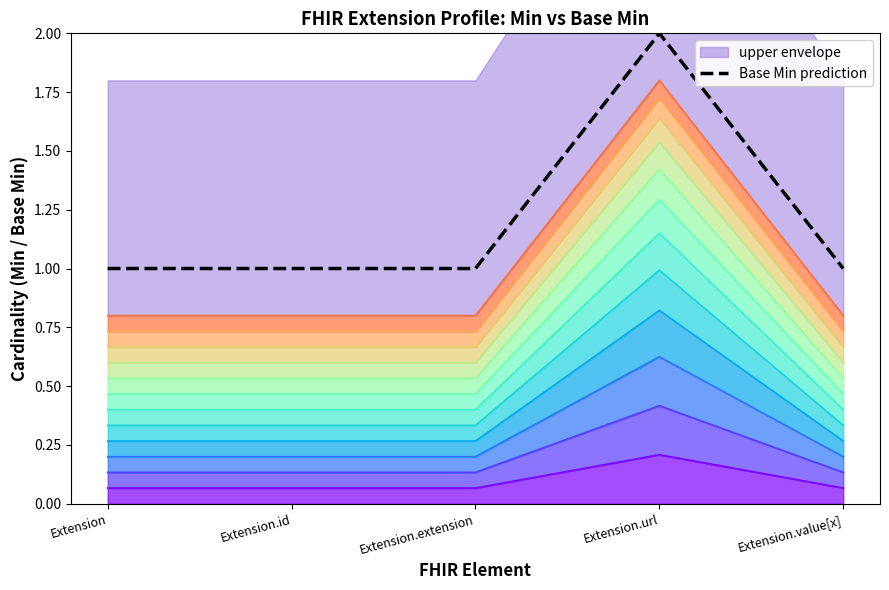

Reading left to right, list all the values displayed in this chart.

1	1	1	2	1